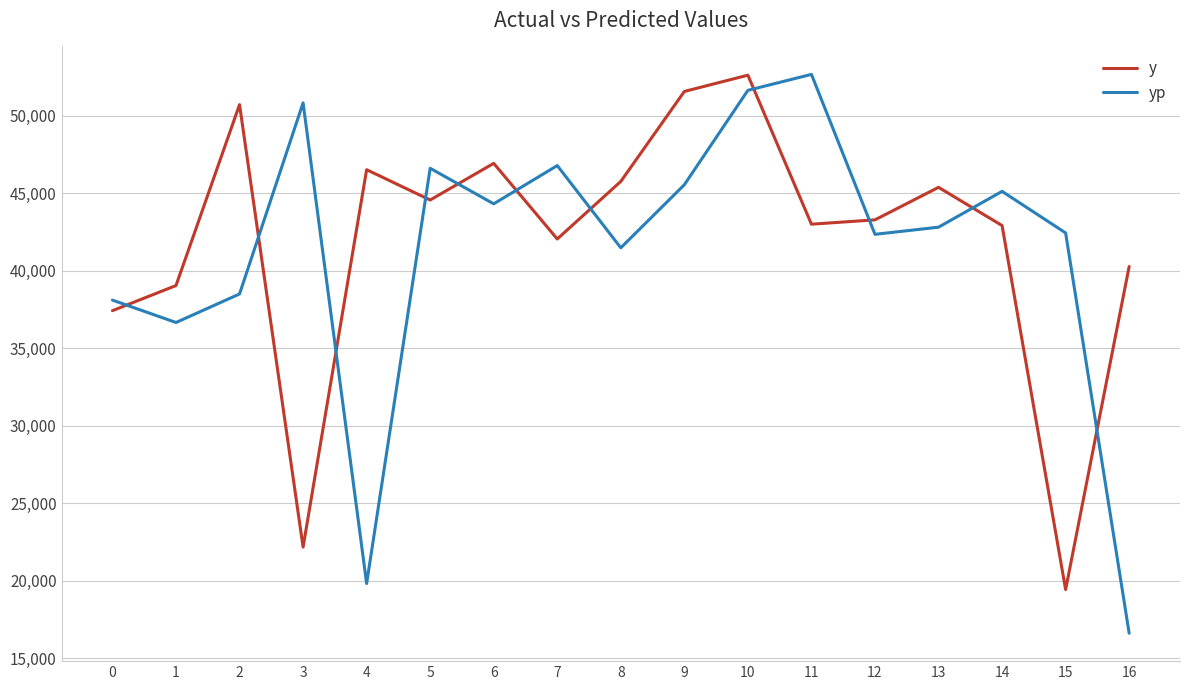

What is the sum of all yp values?

702198.6